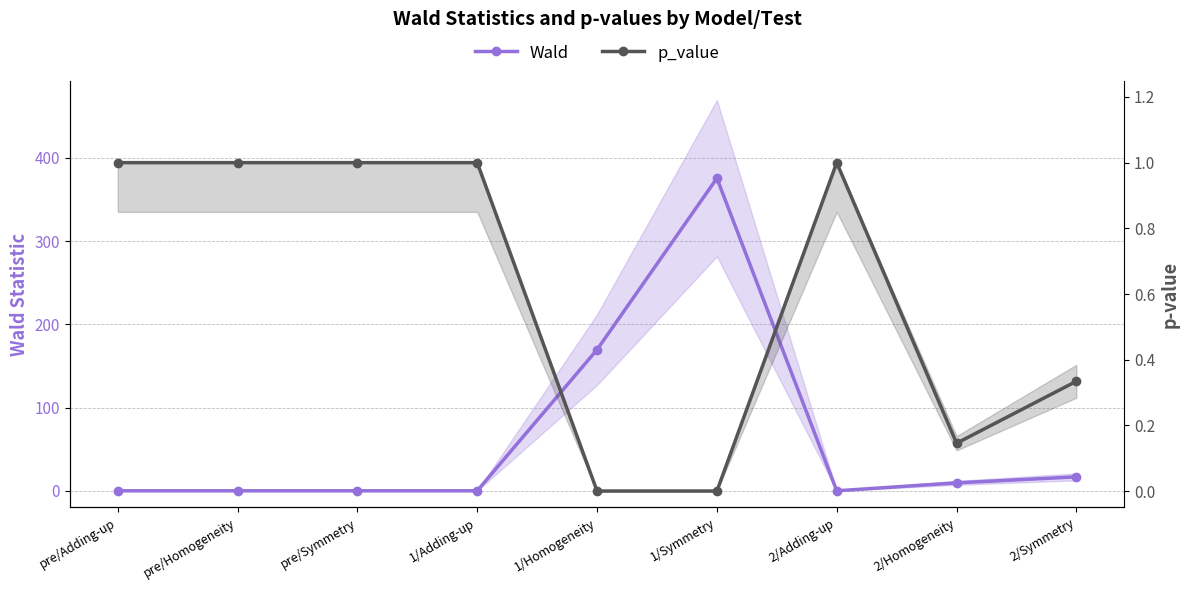

Which series has the largest range (max minus min)?

Wald